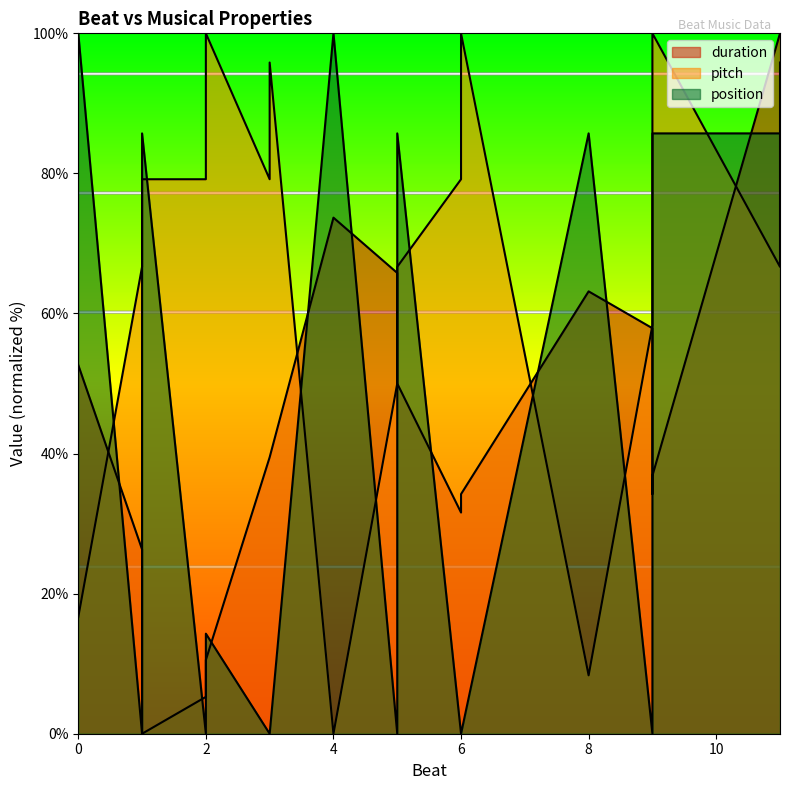

What is the difference between the maximum and minimum values in the pitch series?

100.0